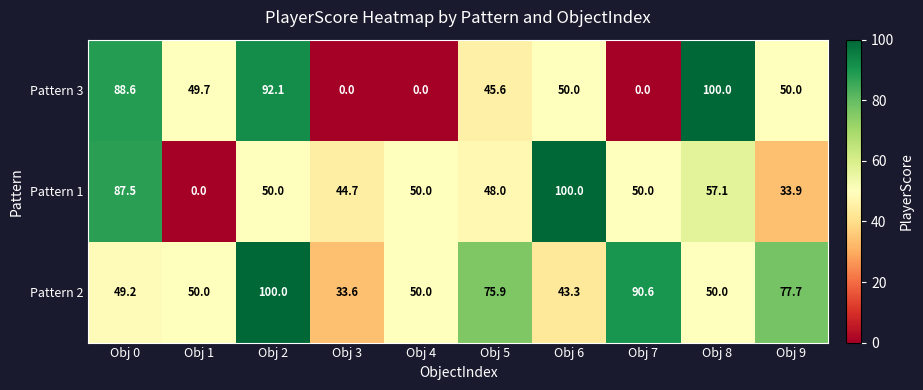

Reading left to right, transcribe all the data shown in this chart.

Pattern 3: Obj 0=88.6	Obj 1=49.7	Obj 2=92.1	Obj 3=0.0	Obj 4=0.0	Obj 5=45.6	Obj 6=50.0	Obj 7=0.0	Obj 8=100.0	Obj 9=50.0
Pattern 1: Obj 0=87.5	Obj 1=0.0	Obj 2=50.0	Obj 3=44.7	Obj 4=50.0	Obj 5=48.0	Obj 6=100.0	Obj 7=50.0	Obj 8=57.1	Obj 9=33.9
Pattern 2: Obj 0=49.2	Obj 1=50.0	Obj 2=100.0	Obj 3=33.6	Obj 4=50.0	Obj 5=75.9	Obj 6=43.3	Obj 7=90.6	Obj 8=50.0	Obj 9=77.7